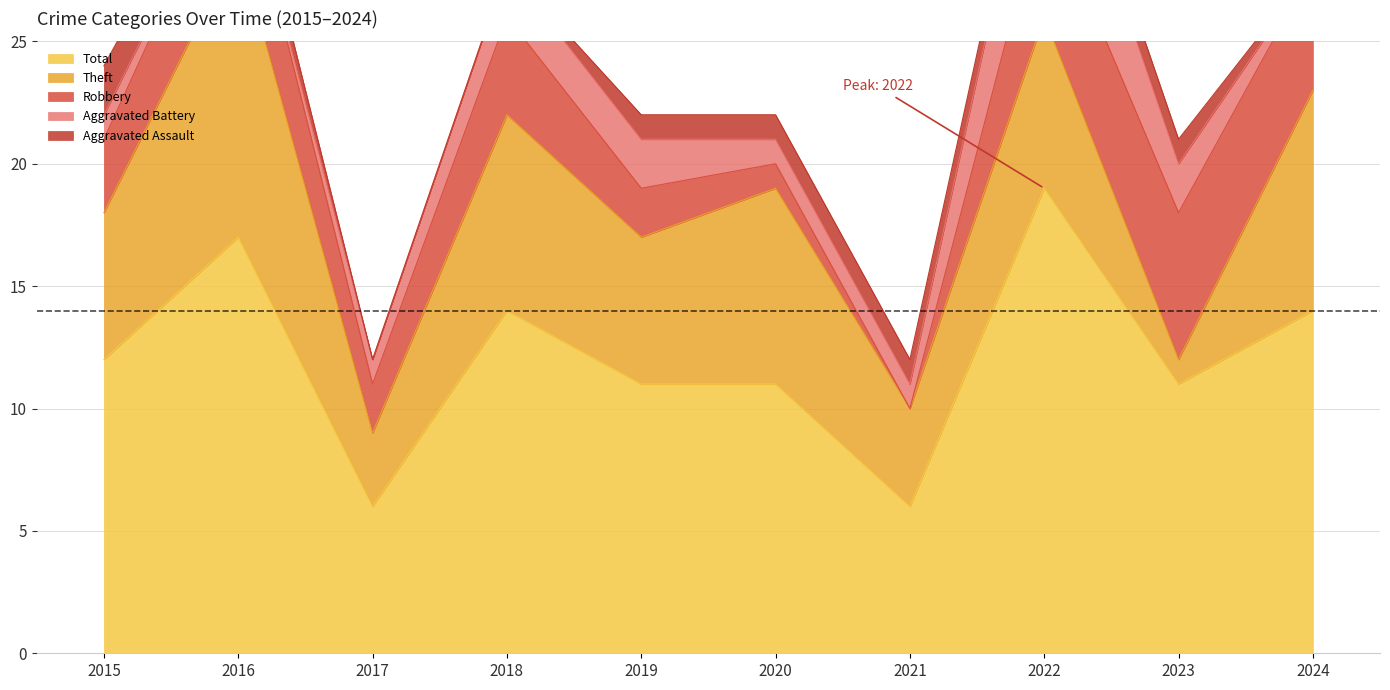

Between 2021 and 2023, which series saw the biggest shift?

Robbery